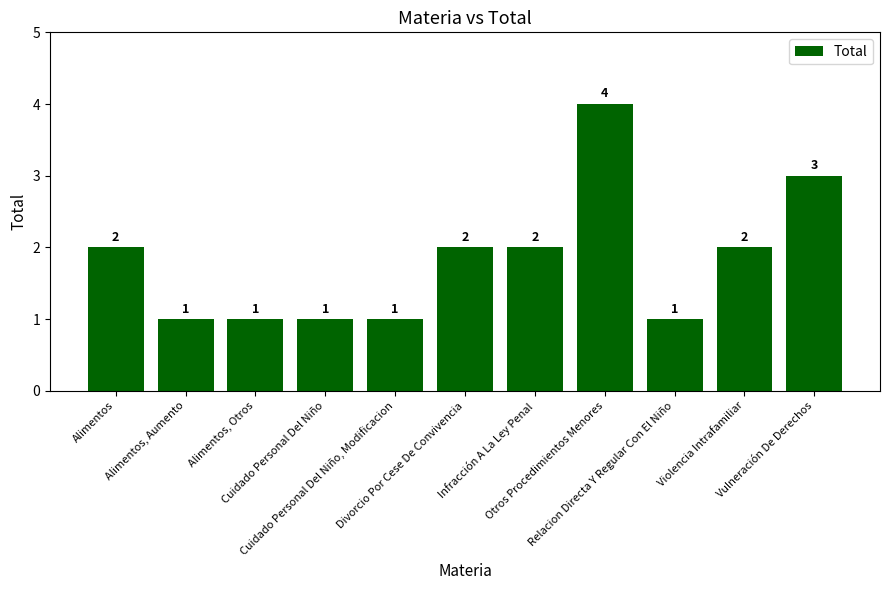

What is the greatest value displayed?

4